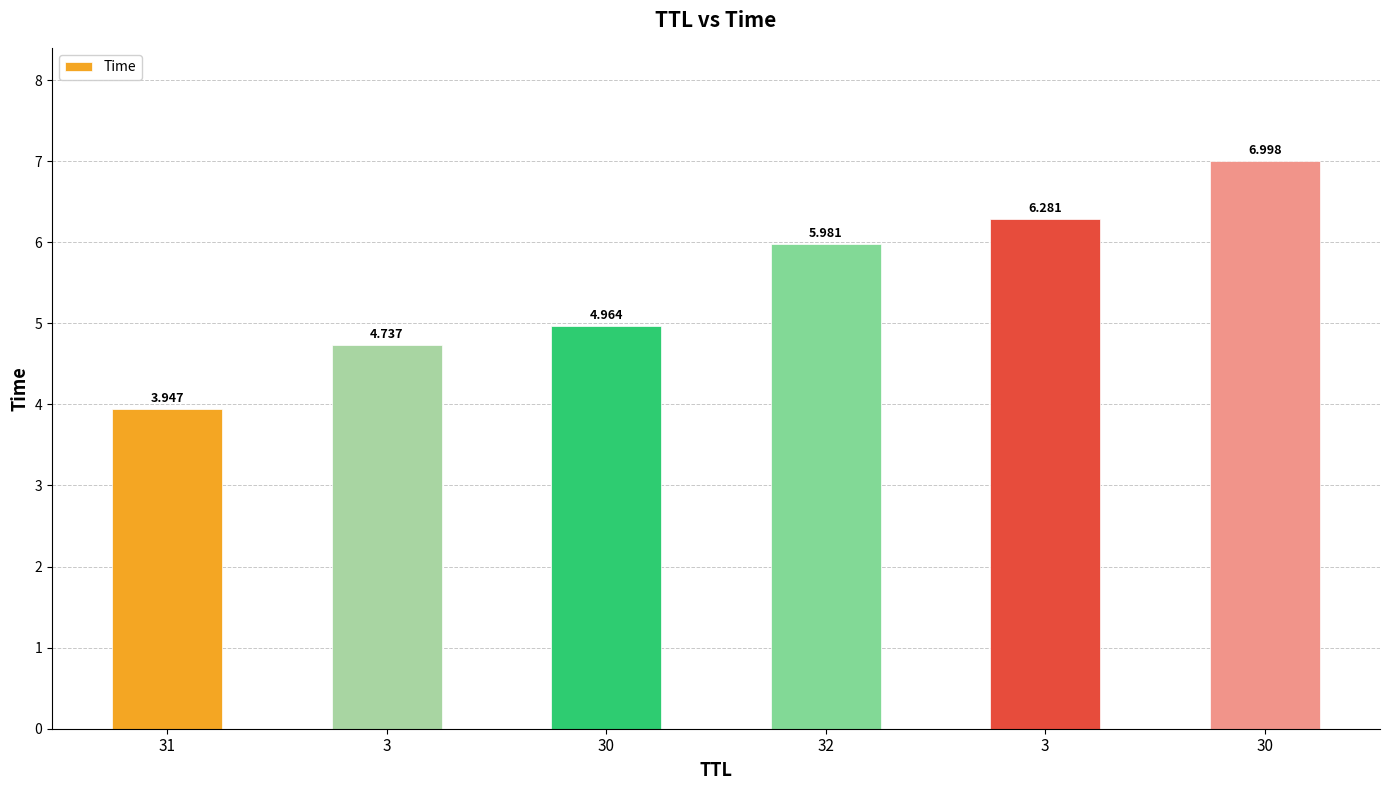

How many bars are there in total?

6